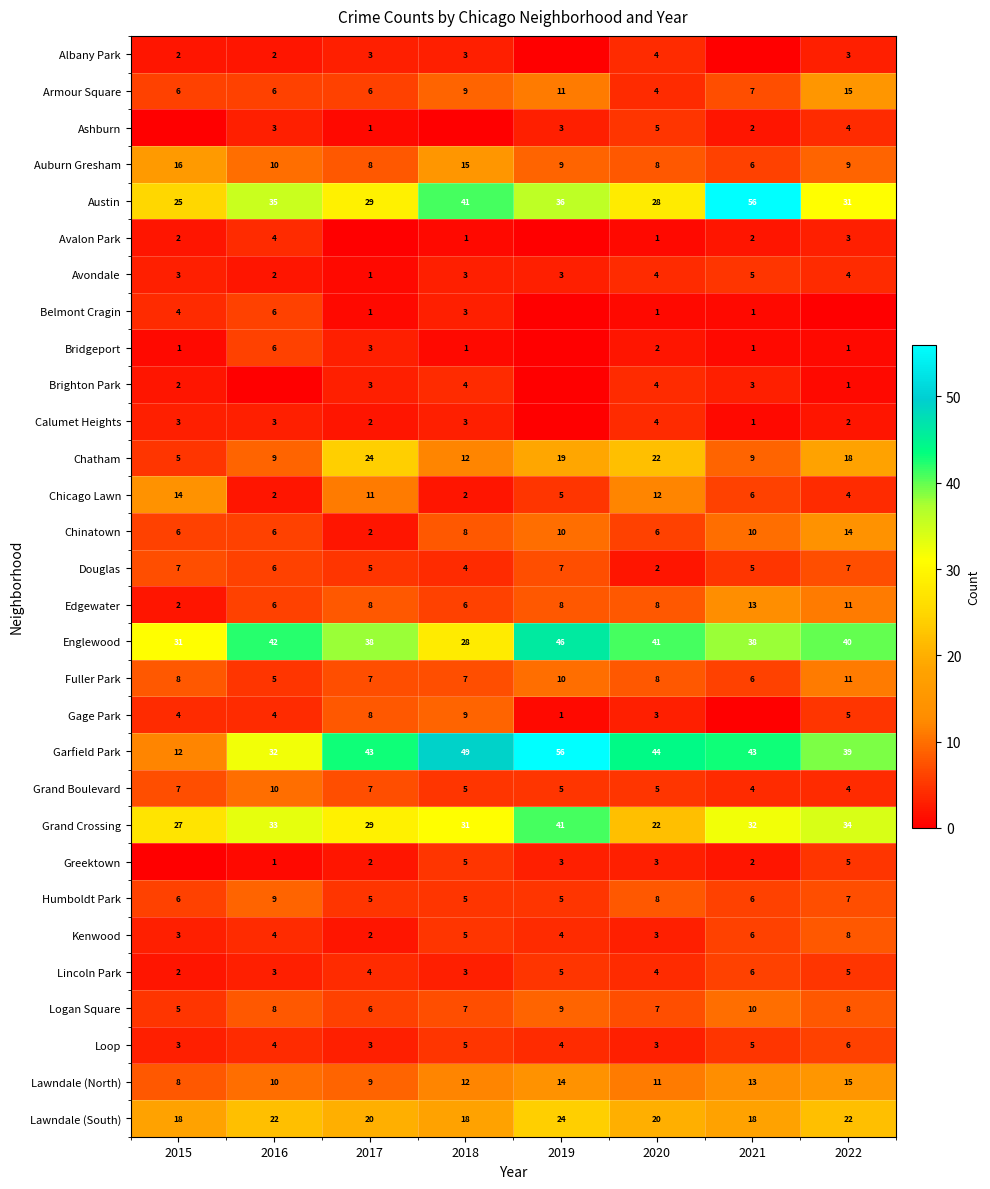

At which category is the sum across all series the highest?

2019